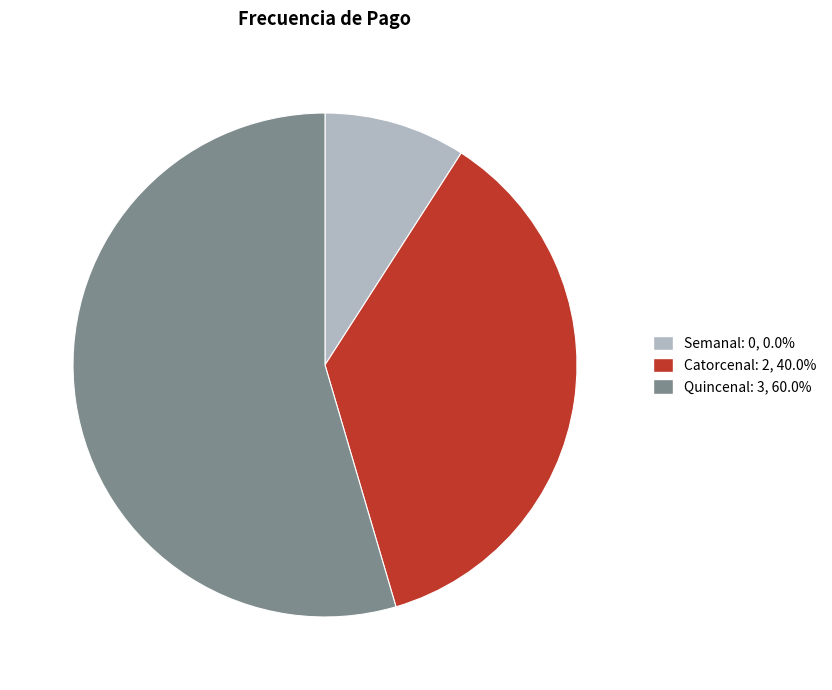

Do Catorcenal and Quincenal together represent more than half of the pie?

Yes